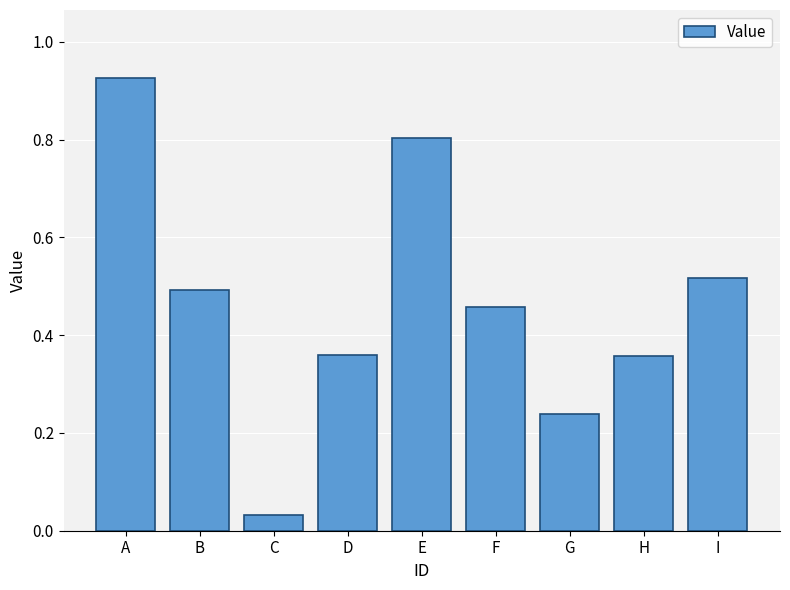

Which label corresponds to the largest value in the chart?

A